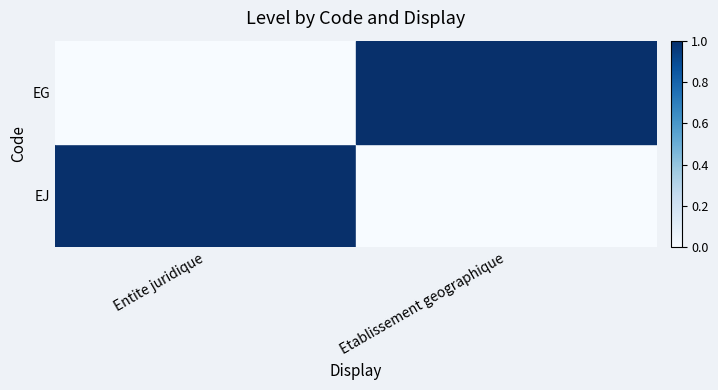

Which series has the largest total across all categories?

EJ